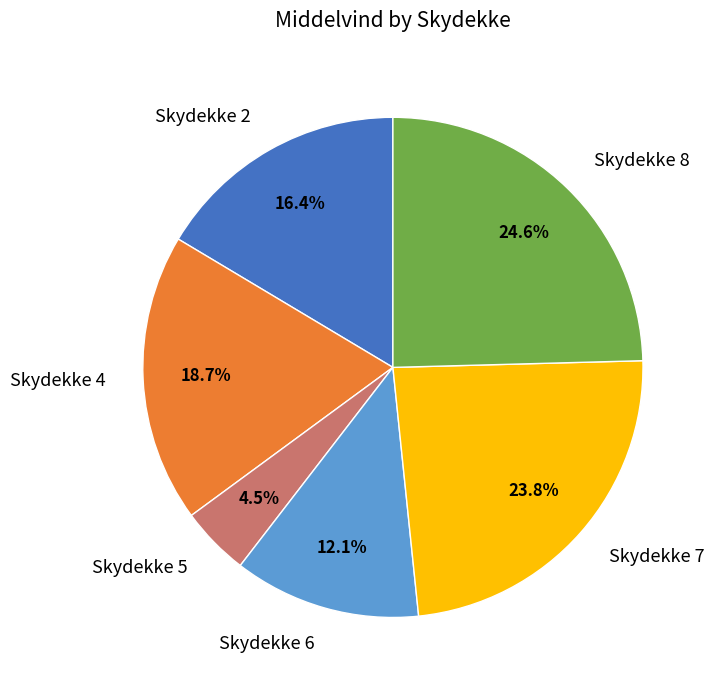

How many slices are in this pie chart?

6